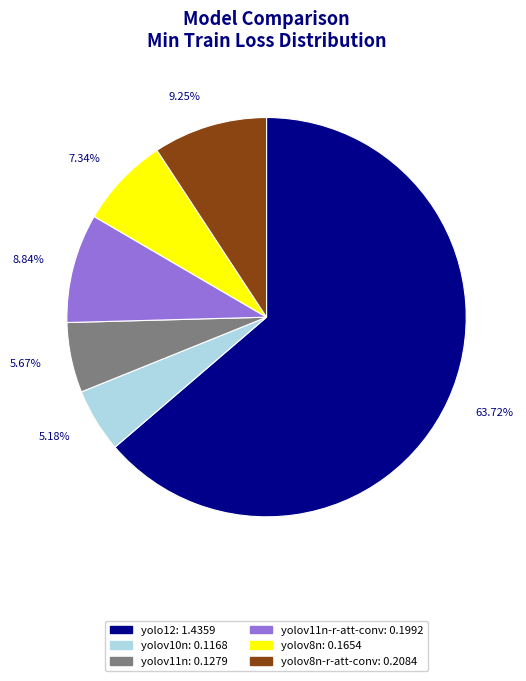

Is there any slice that represents more than half of the pie?

Yes